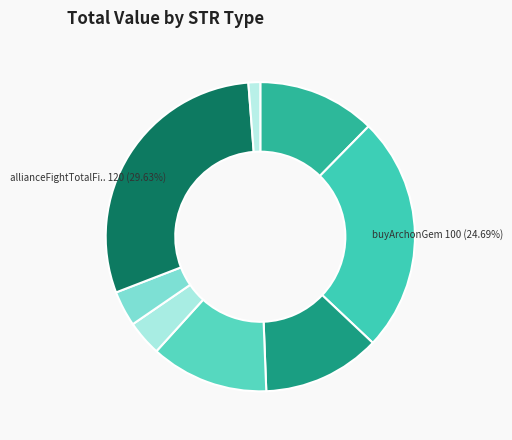

Count the number of slices in the pie.

8